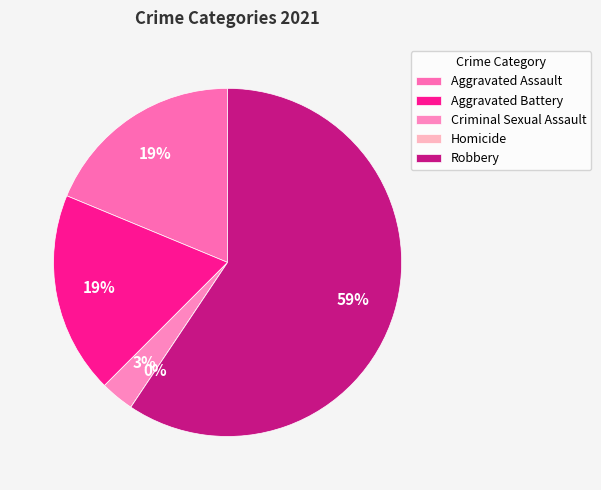

Rank the categories by value from lowest to highest.

Homicide, Criminal Sexual Assault, Aggravated Assault, Aggravated Battery, Robbery